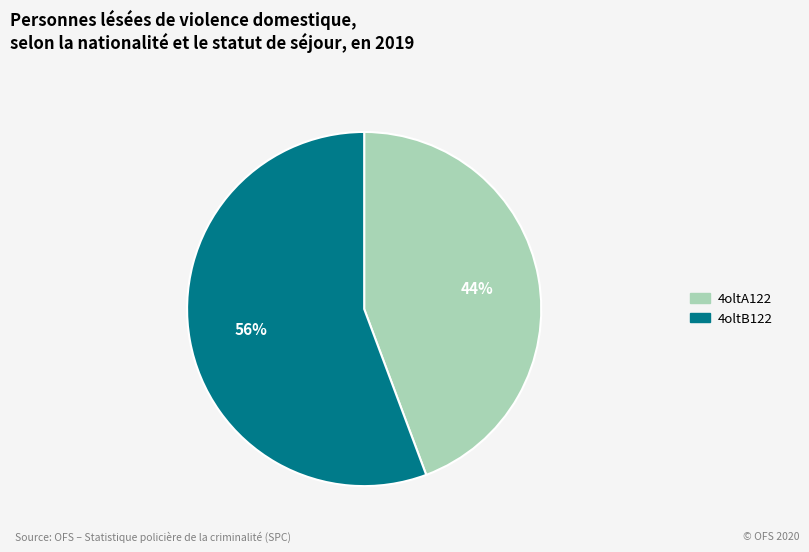

The 4oltA122 slice represents 56% of the pie. True or false?

False